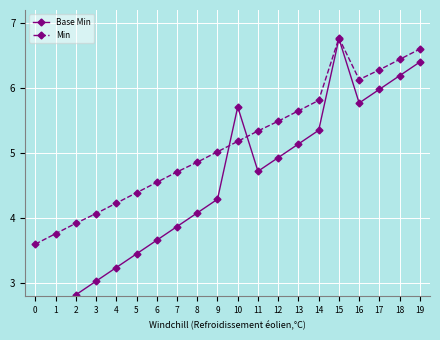

What is the sum of all Base Min values?

90.4